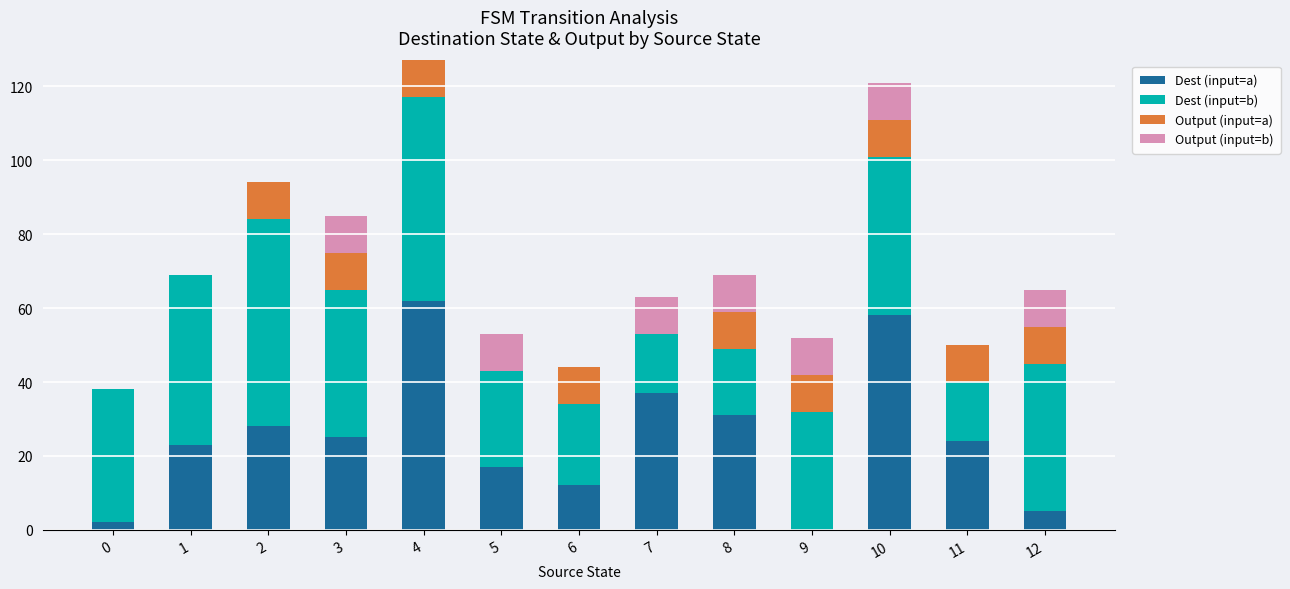

At which label does Dest (input=a) reach its peak?

4